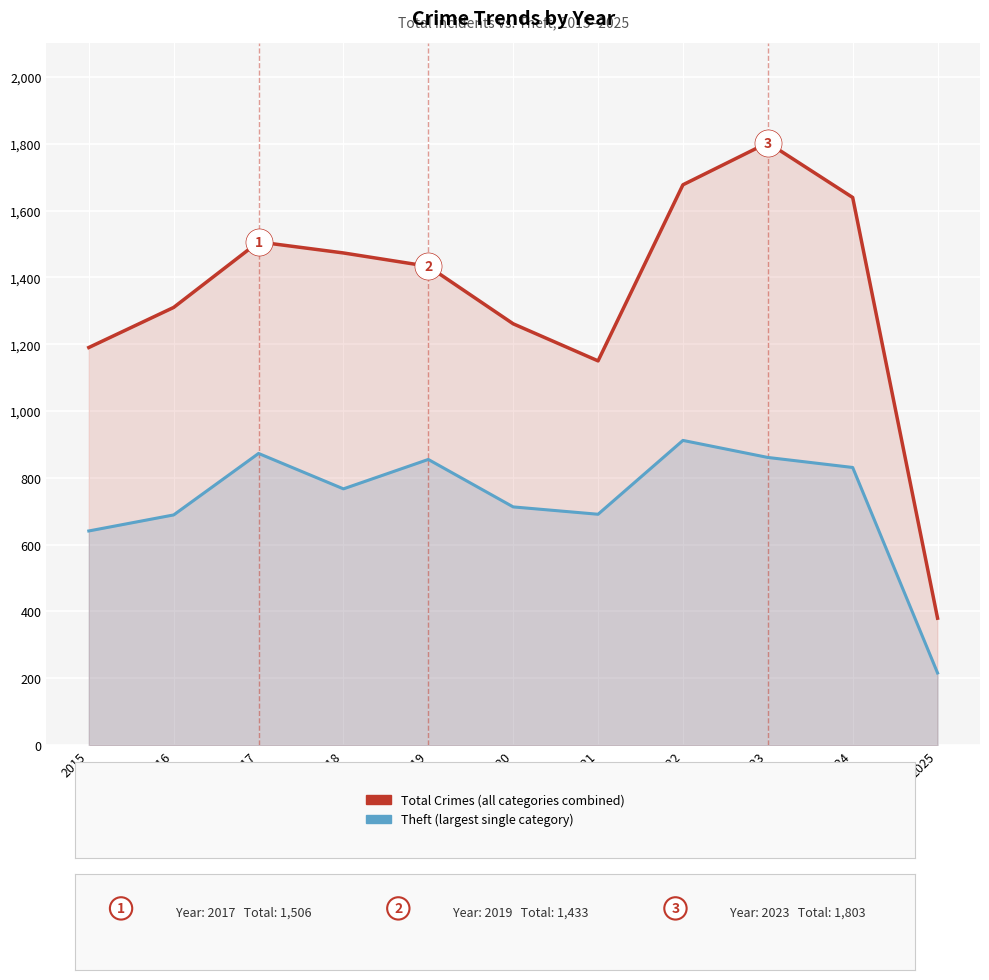

What is the difference between the maximum and second lowest values in the Total Crimes series?

653